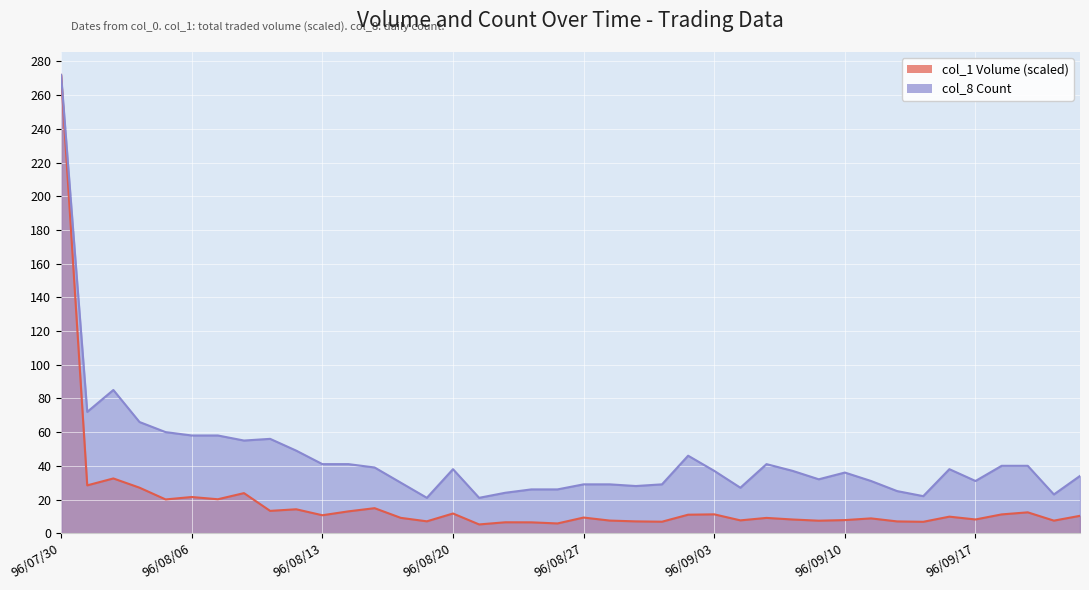

The col_8 (Count) series shows 13.3 at 96/09/20. True or false?

False